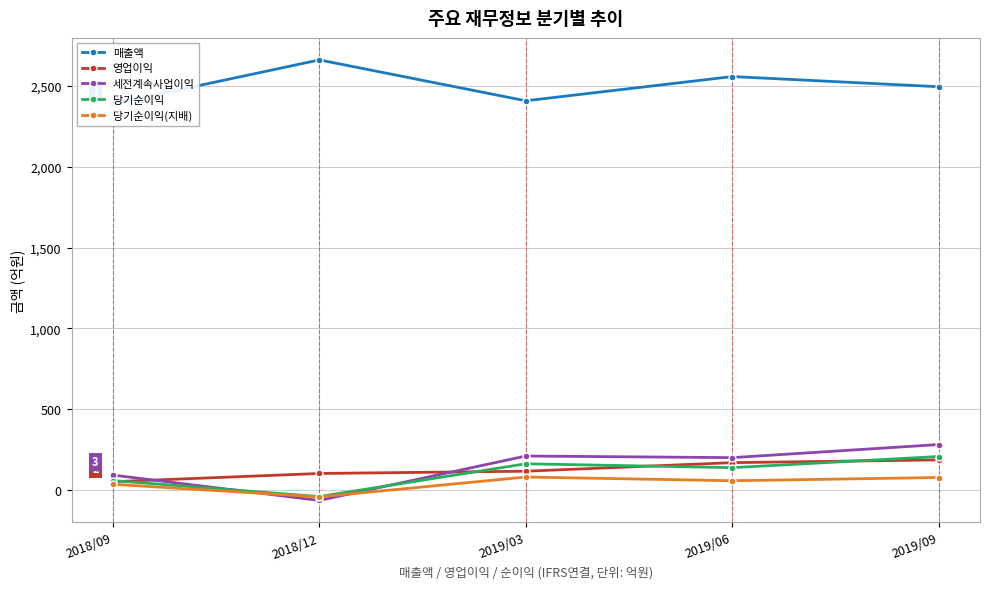

Which series has the largest total across all categories?

매출액